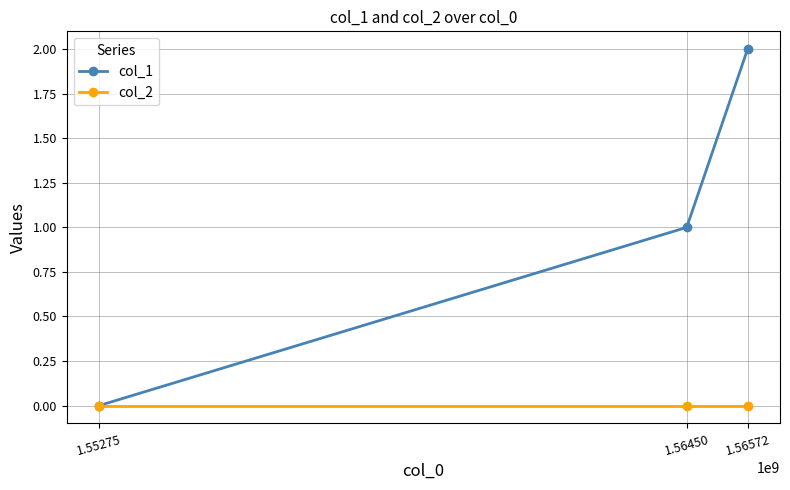

Reading left to right, list all the values displayed in this chart.

col_1: 0	1	2
col_2: 0	0	0